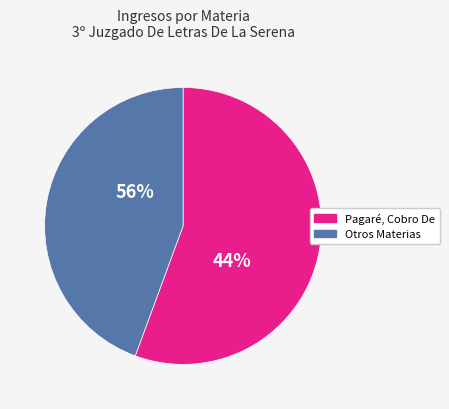

Which slice represents more than half of the pie?

Pagaré, Cobro De